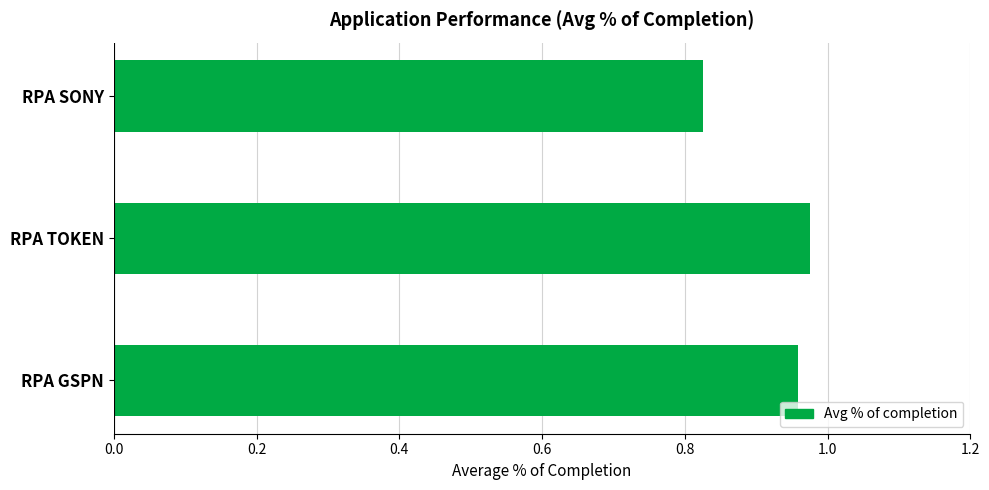

At which label is the value closest to 0?

RPA SONY